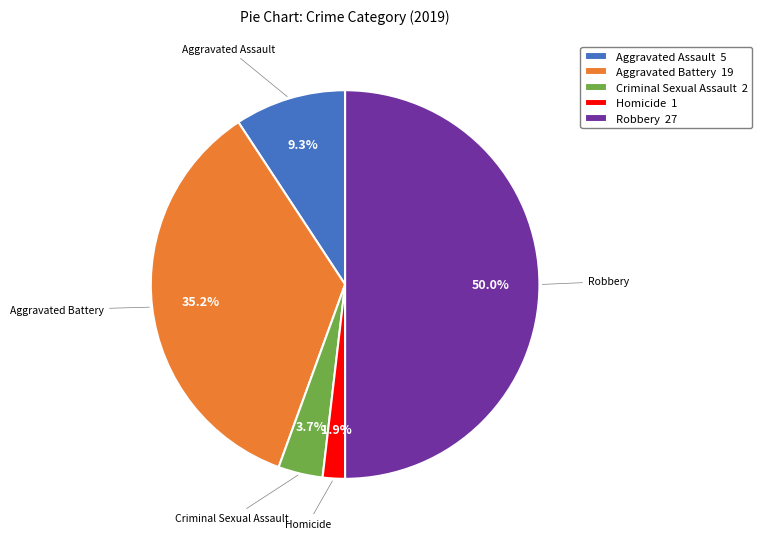

Which category has the biggest portion of the pie?

Robbery